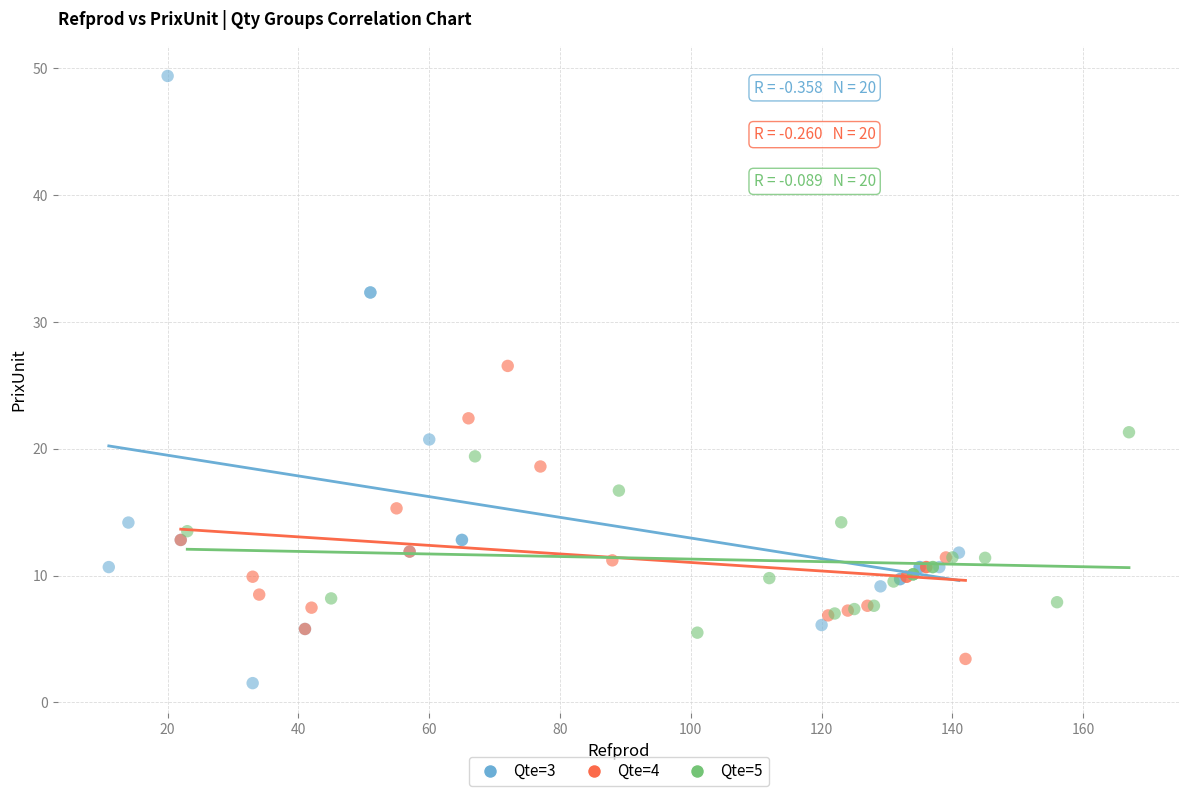

Which series has the widest spread of Y values?

Qte=3